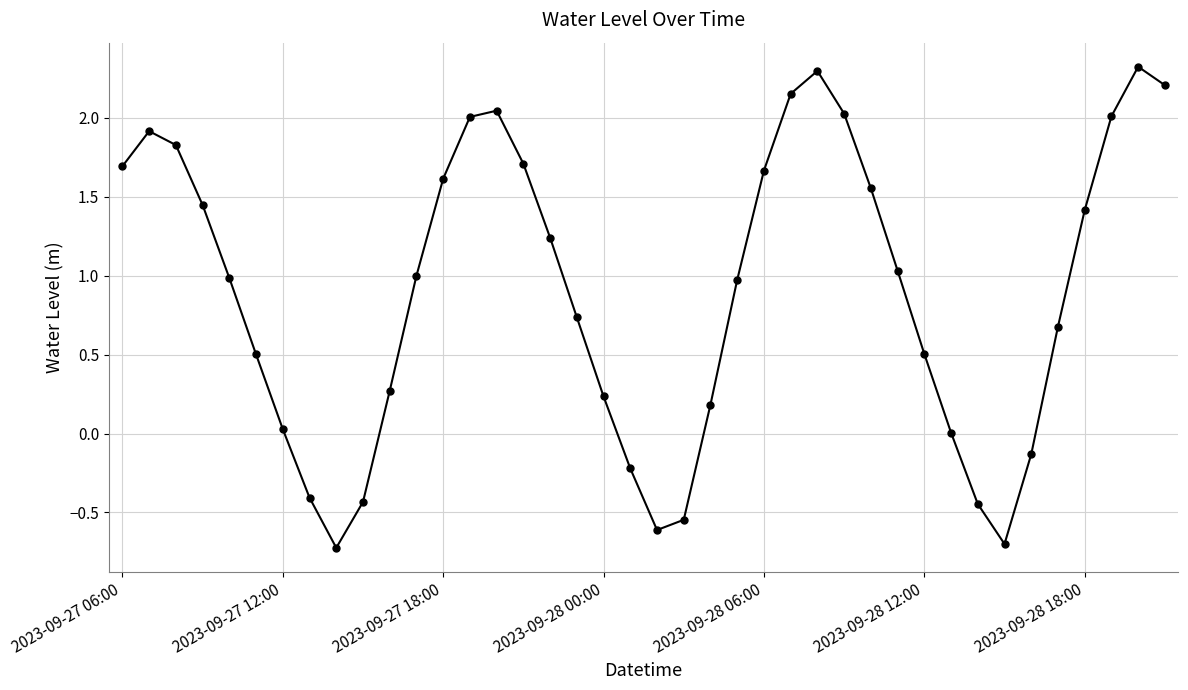

What is the average value?

0.9